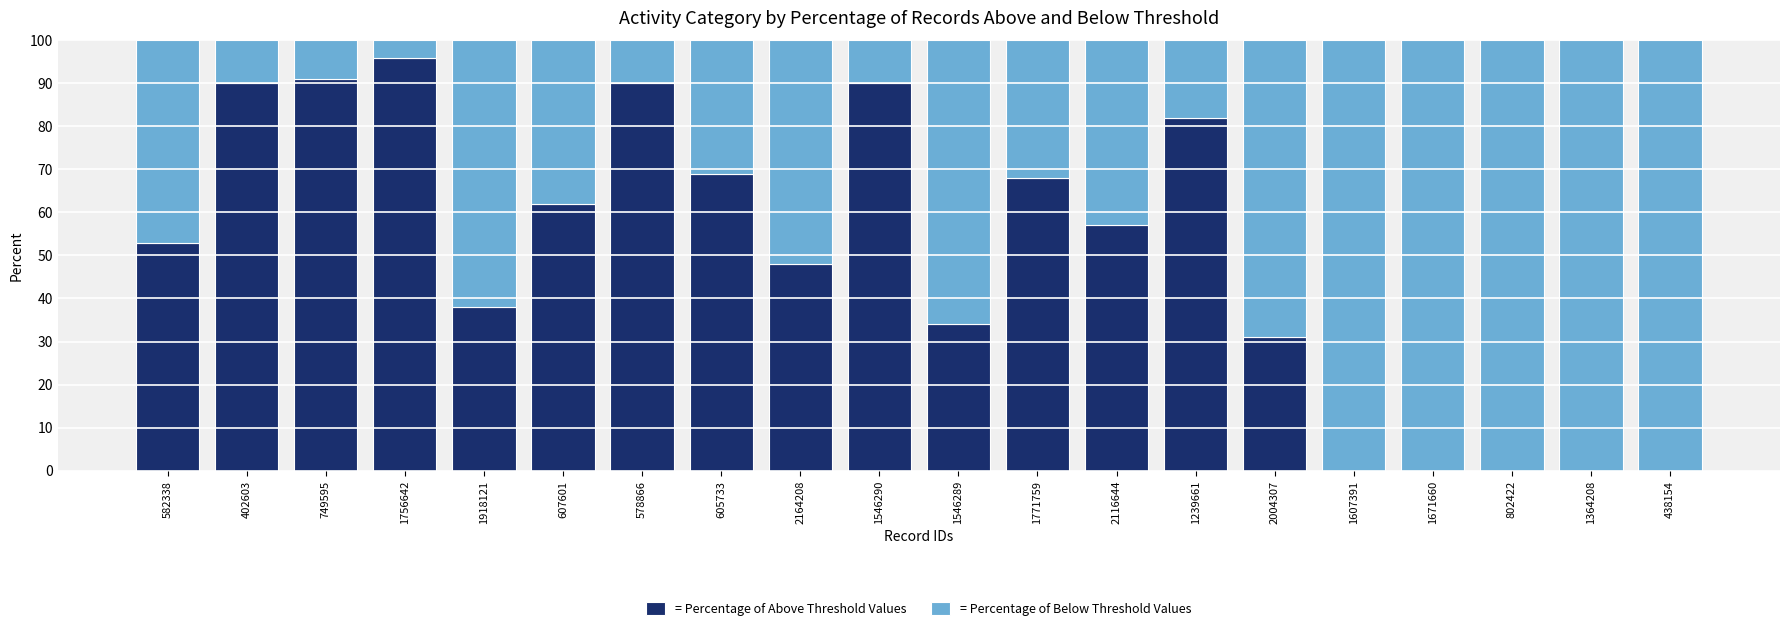

Is it true that = Percentage of Above Threshold Values equals 105 at 607601?

False